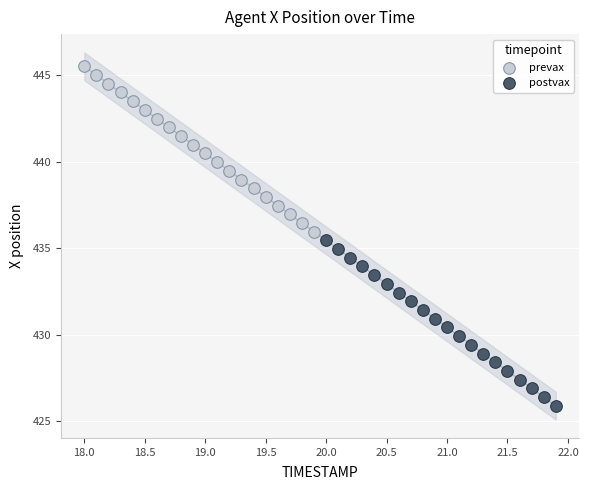

Which series reaches the minimum Y coordinate?

postvax